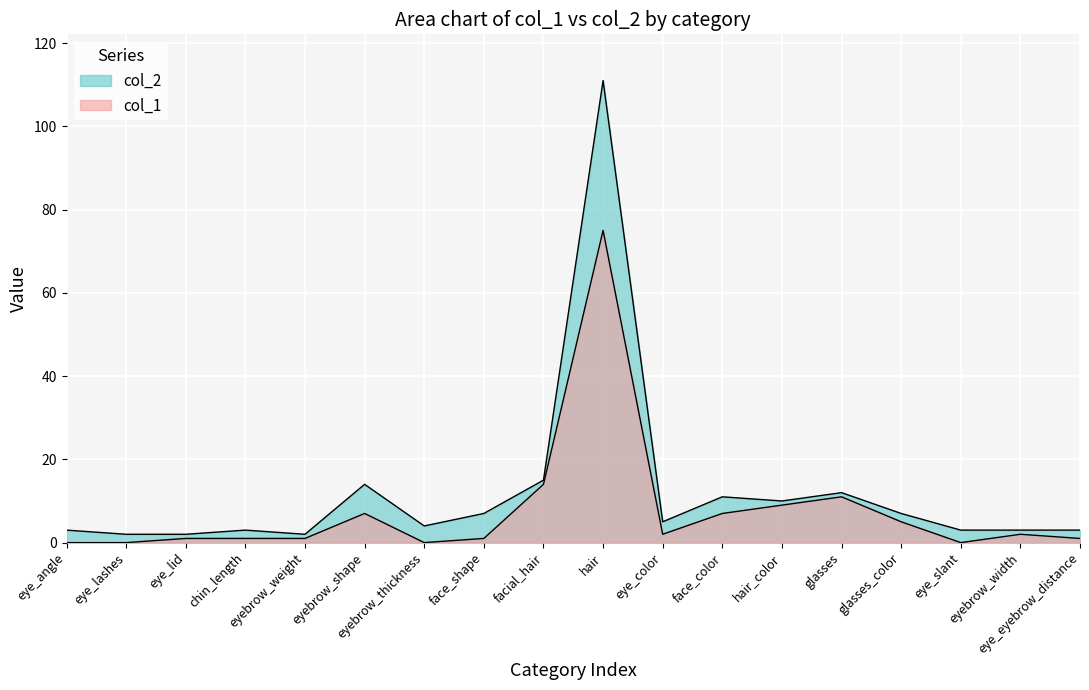

At which category does col_2 reach its first local peak?

chin_length